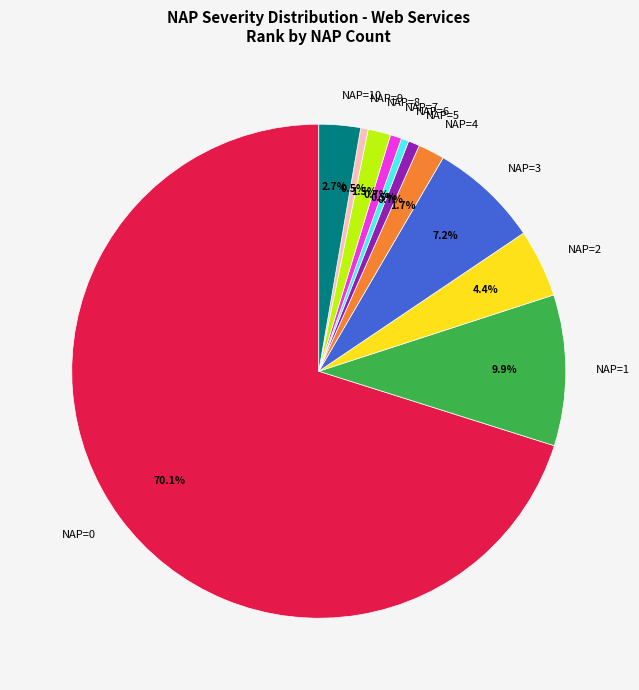

Which slice is the largest?

NAP=0